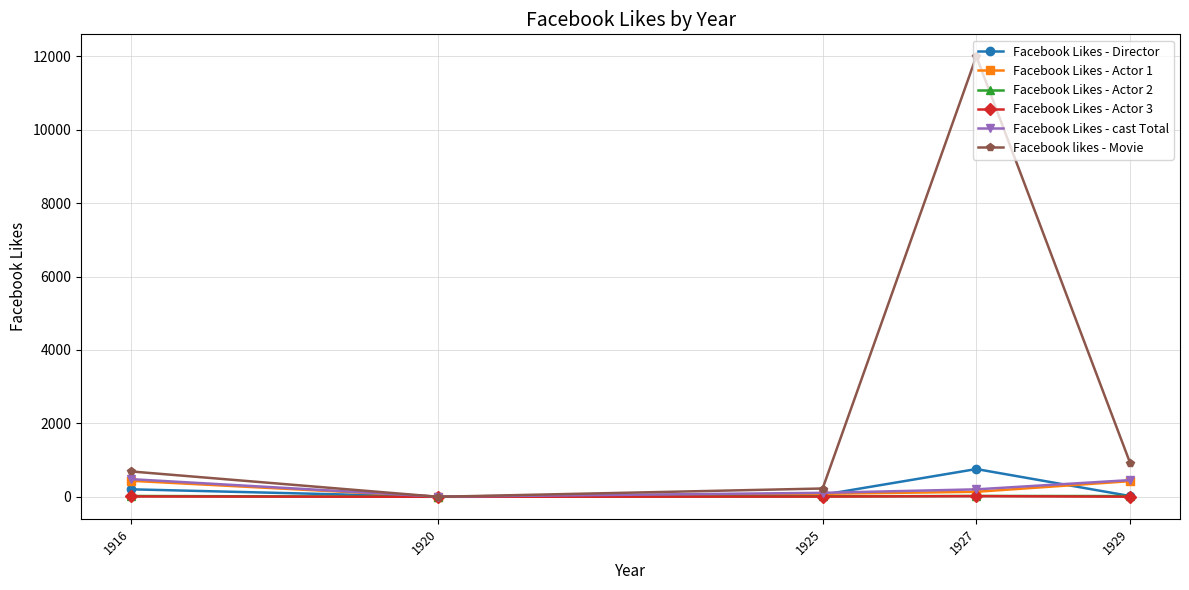

Where is the first local maximum for Facebook likes - Movie?

1927